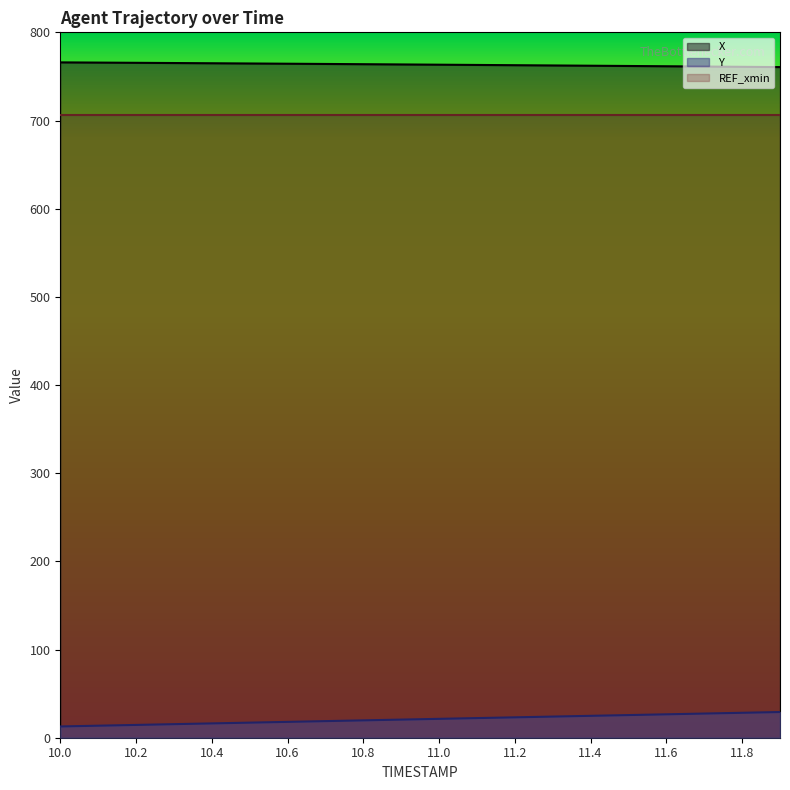

What position from the left is 11.7?

18